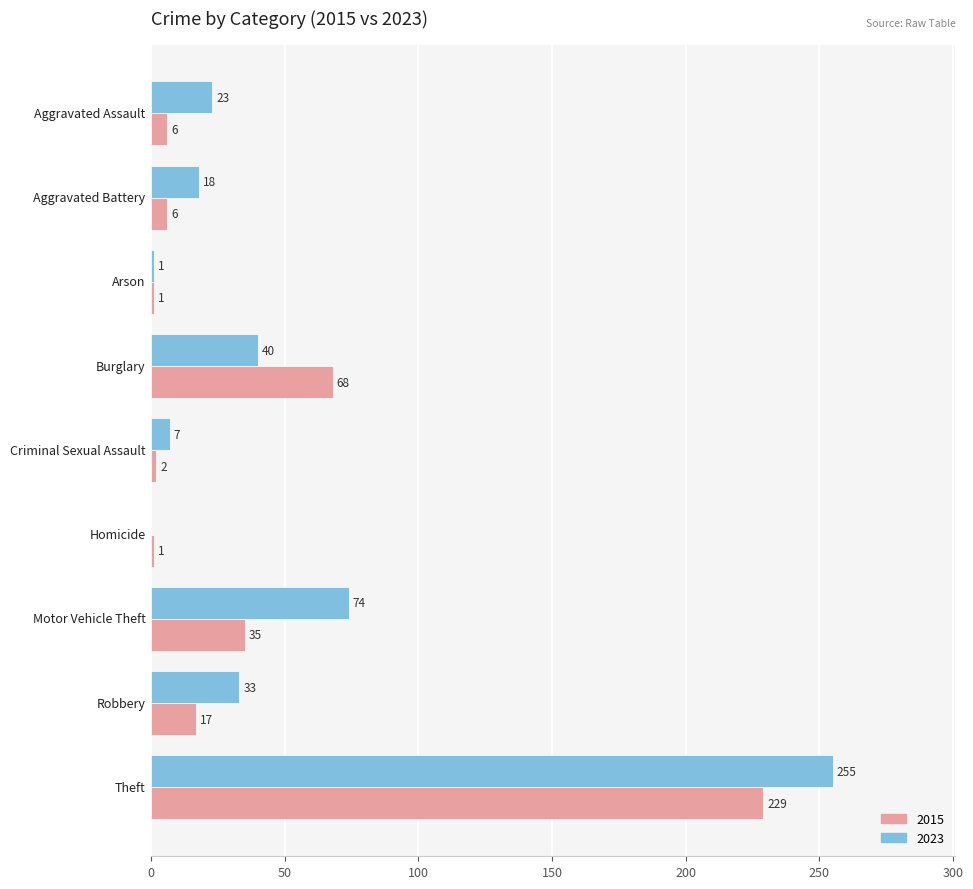

What is the sum of all 2023 values?

451